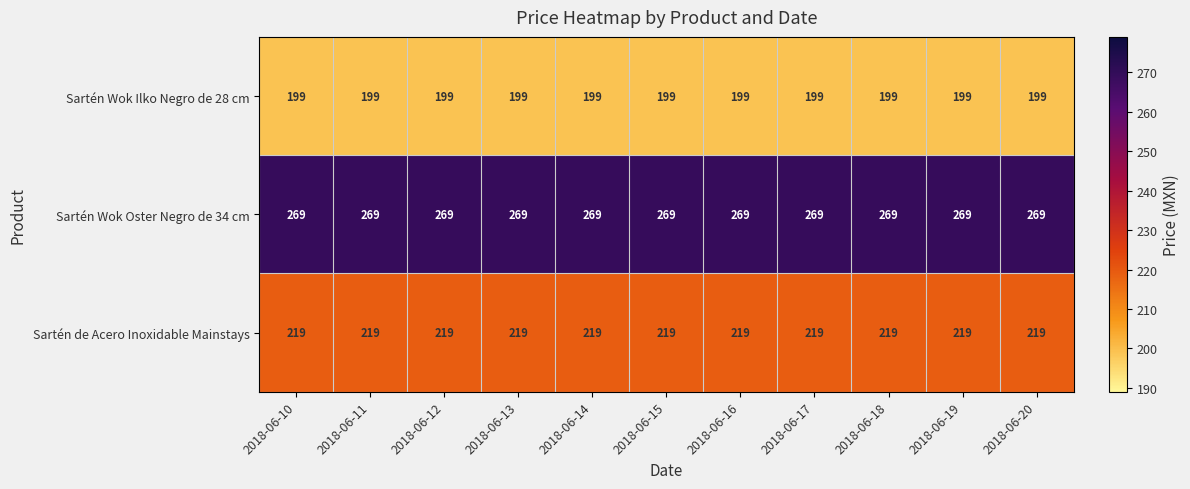

The Sartén Wok Oster Negro de 34 cm series shows 413 at 2018-06-13. True or false?

False